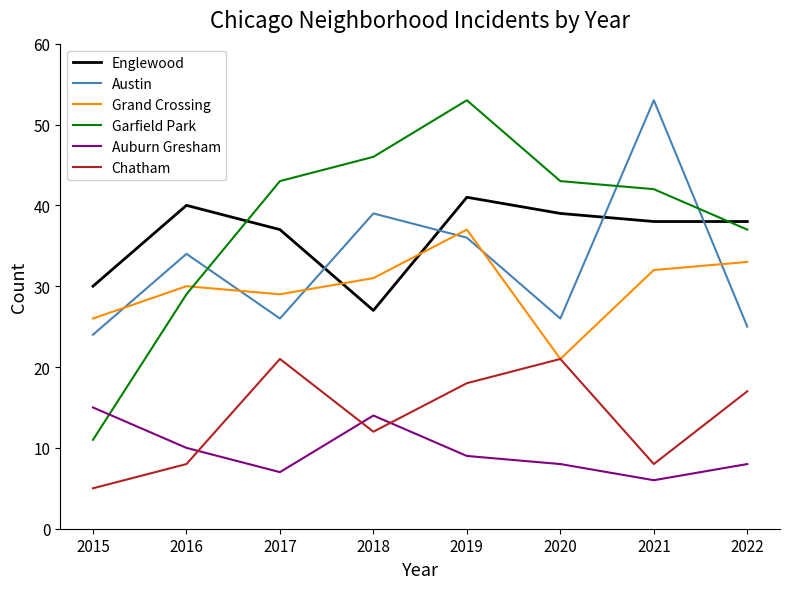

How many interior local valleys does the Austin series have?

2